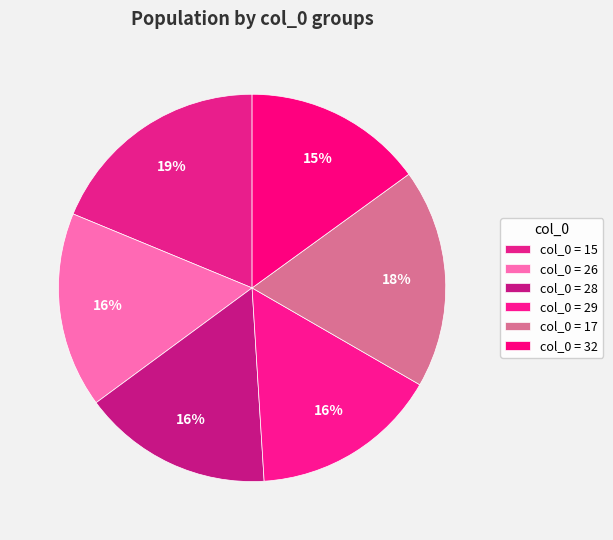

Which category has the smallest portion of the pie?

32